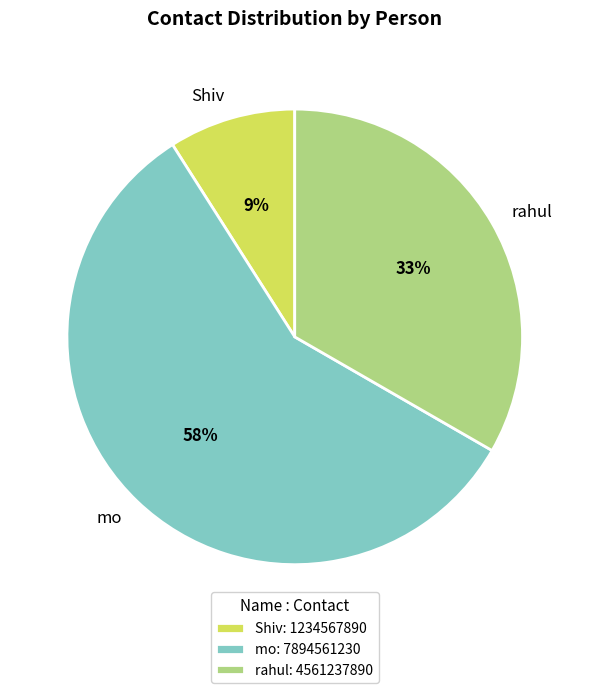

Combined, do rahul and mo account for over 50%?

Yes